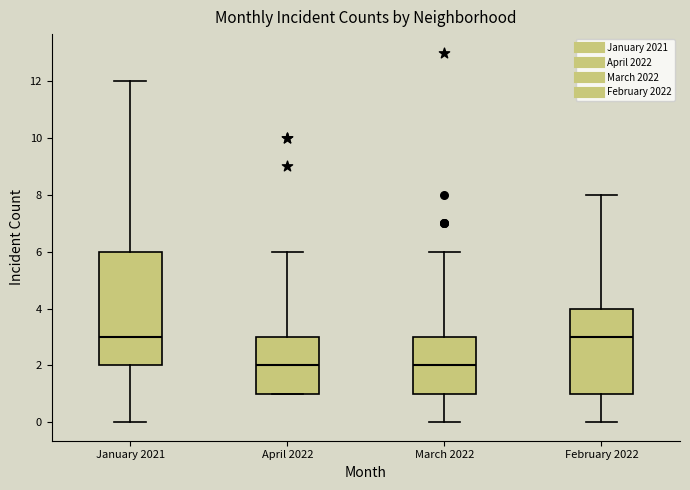

Reading left to right, read every box against the y-axis: the position of its median line, the range the box covers, and the ends of its whiskers. The values are not printed on the chart, so give them approximately, as read against the axis.

January 2021: median 3, box 2 to 6, whiskers 0 to 12
April 2022: median 2, box 1 to 3, whiskers 1 to 6
March 2022: median 2, box 1 to 3, whiskers 0 to 6
February 2022: median 3, box 1 to 4, whiskers 0 to 8